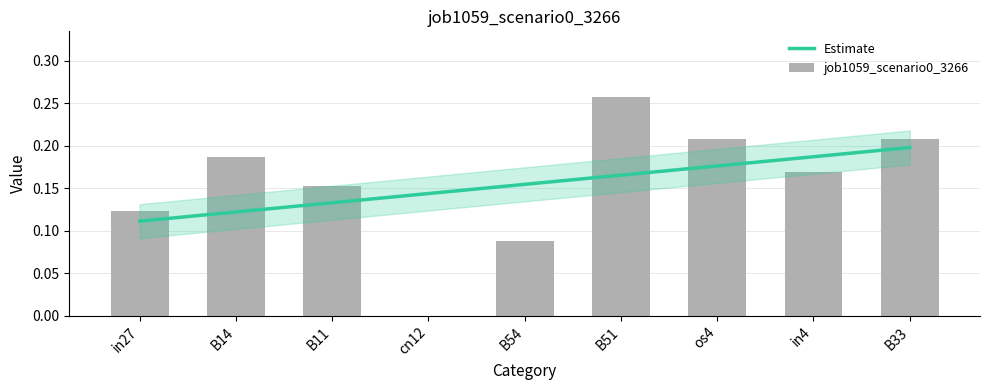

What position from the left is cn12?

4